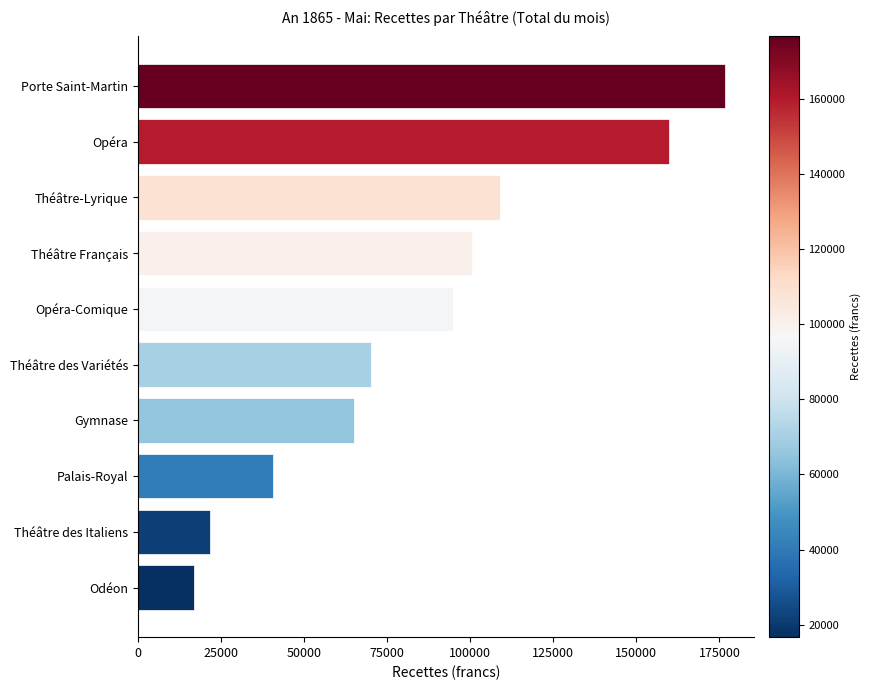

Approximately how many times larger is the value at Théâtre des Variétés compared to Palais-Royal?

1.7